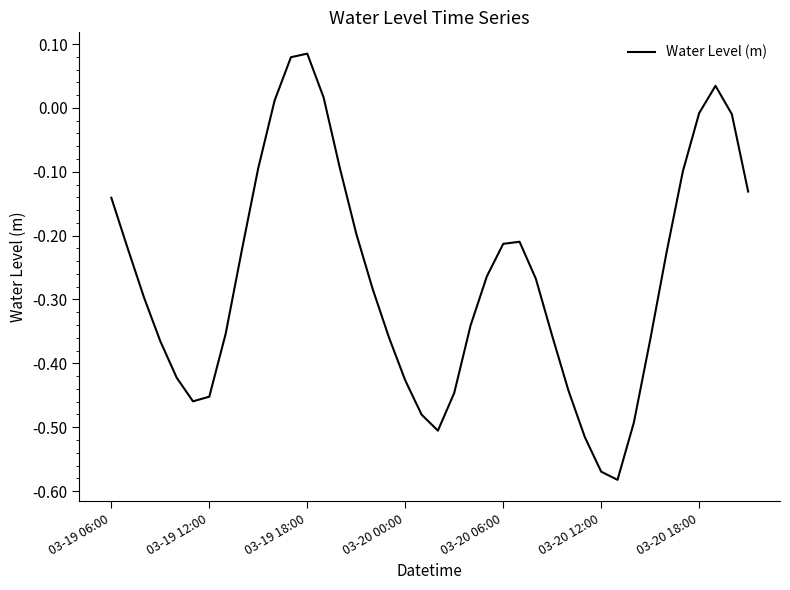

True or false: the data has more than 2 interior local peaks.

True